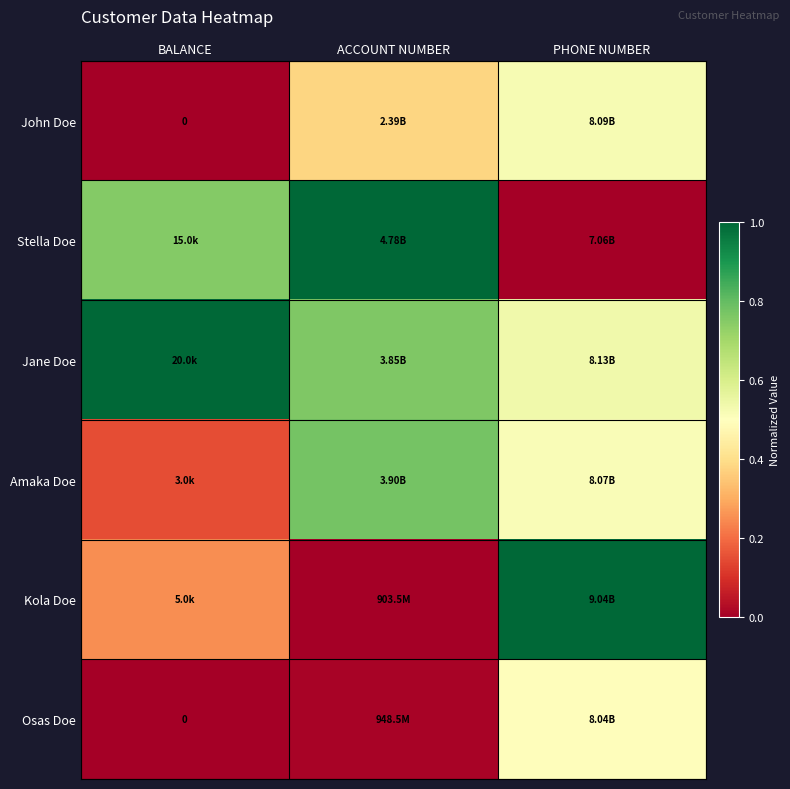

Where is Osas Doe nearest to the value 0?

BALANCE